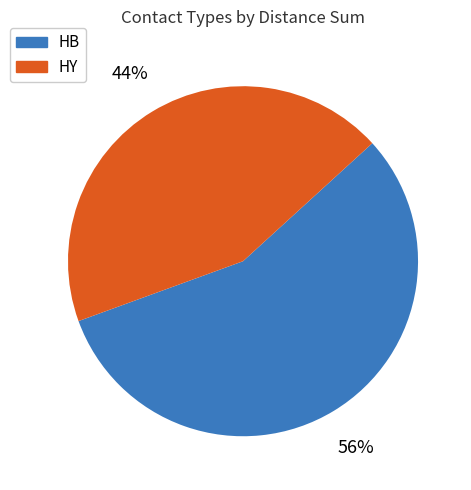

Is there a majority slice in this chart?

Yes